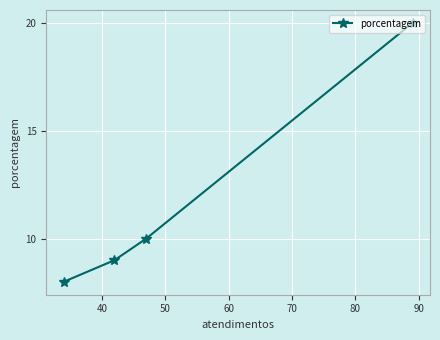

What is the value of the 4th point from the left?

20